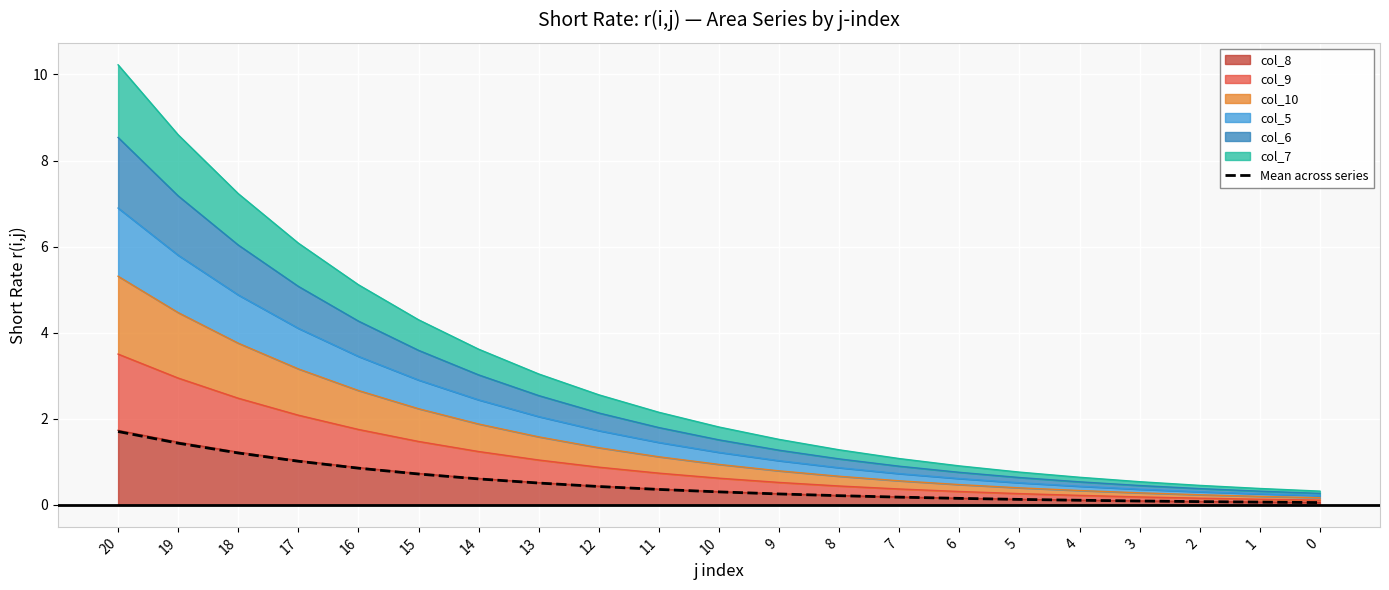

What is the change in value from 15 to 4?

-0.6